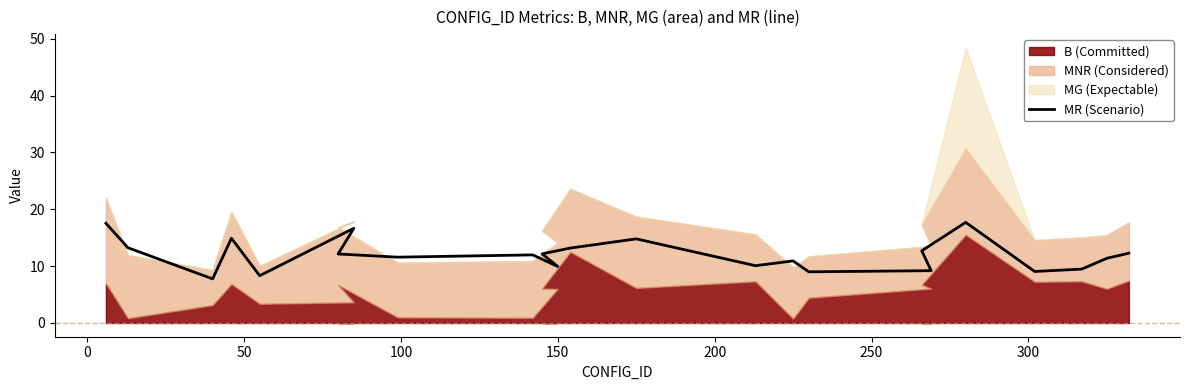

How many points are lower than both their immediate neighbors (excluding endpoints)?

7